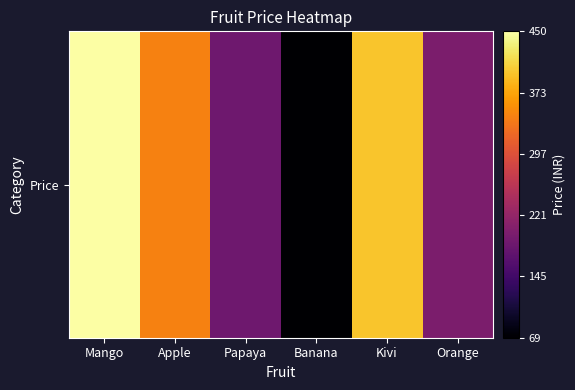

How many values exceed 345?

2